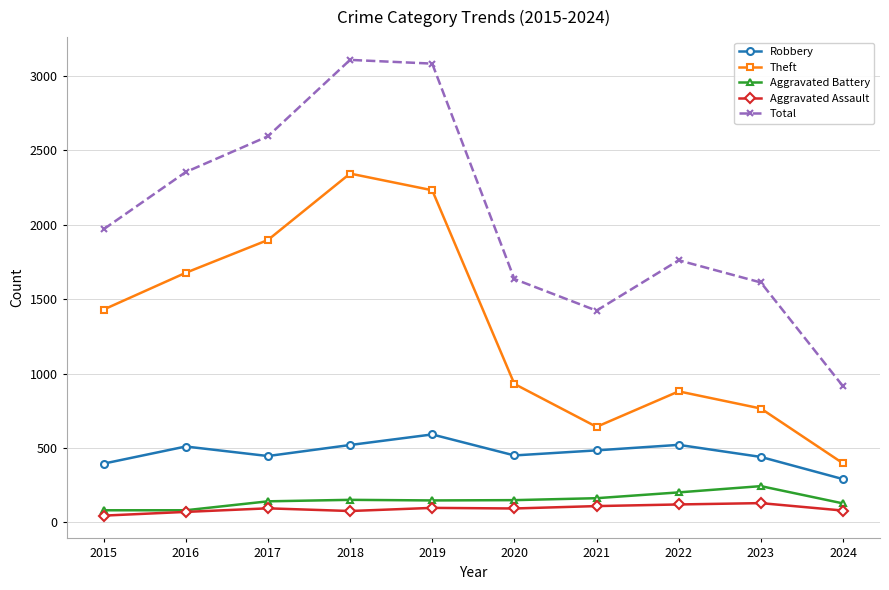

The value of Robbery at 2024 is 168. True or false?

False